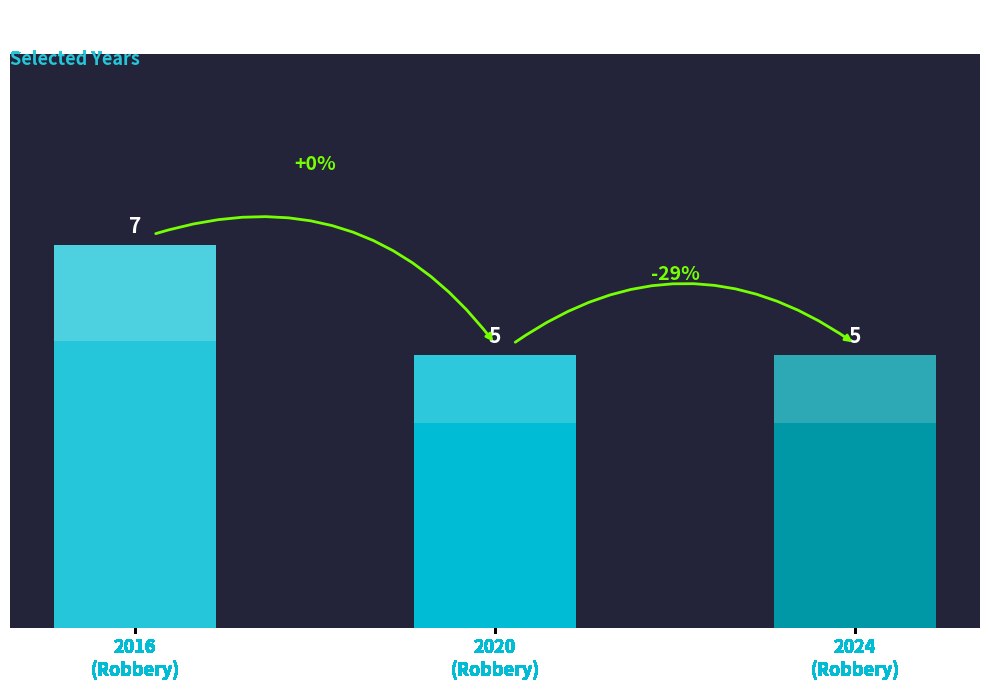

How many bars are there in total?

3